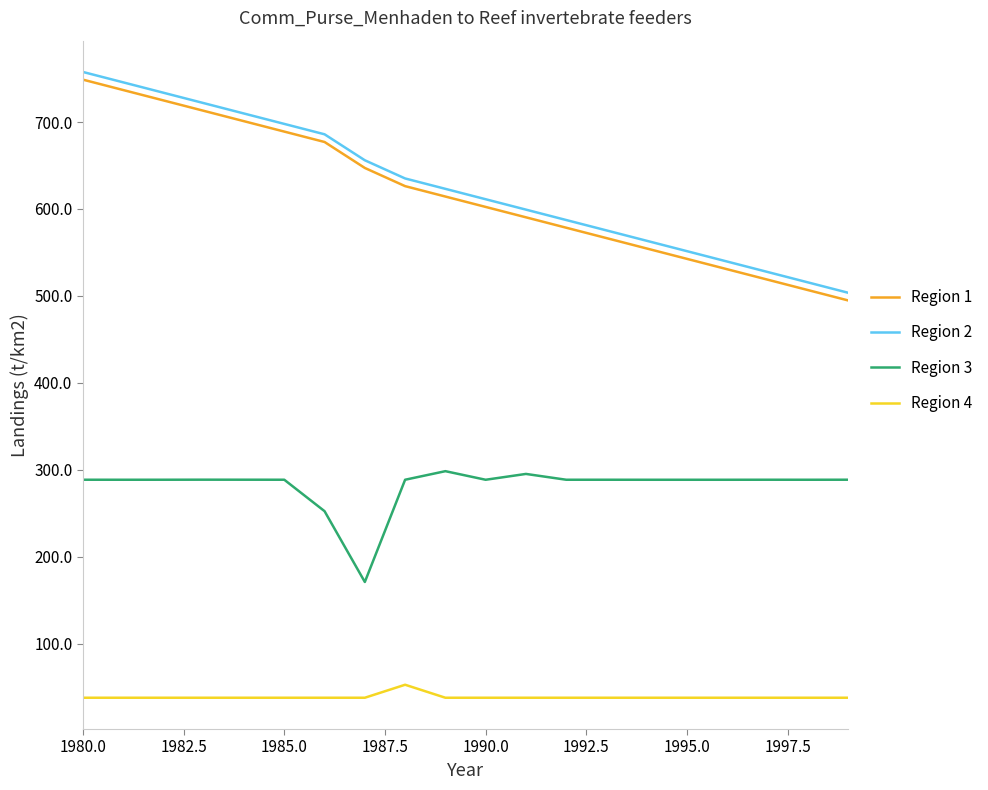

How many series are shown in this chart?

4